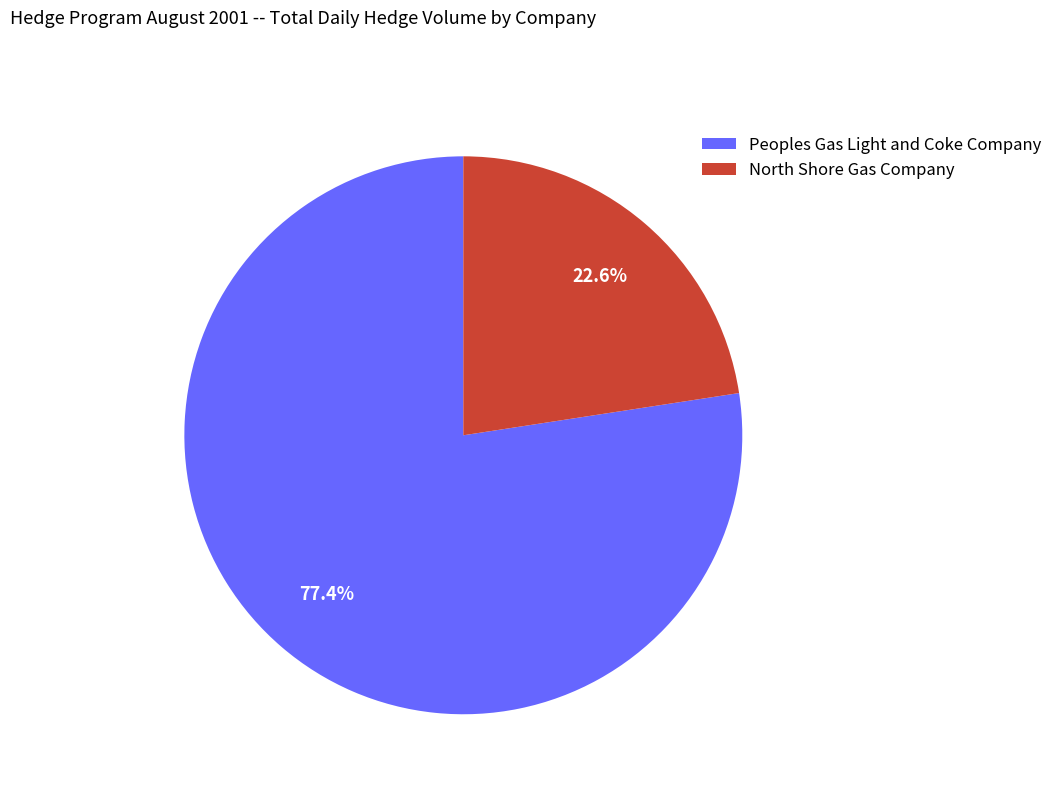

Rank the categories by value from lowest to highest.

North Shore Gas Company, Peoples Gas Light and Coke Company